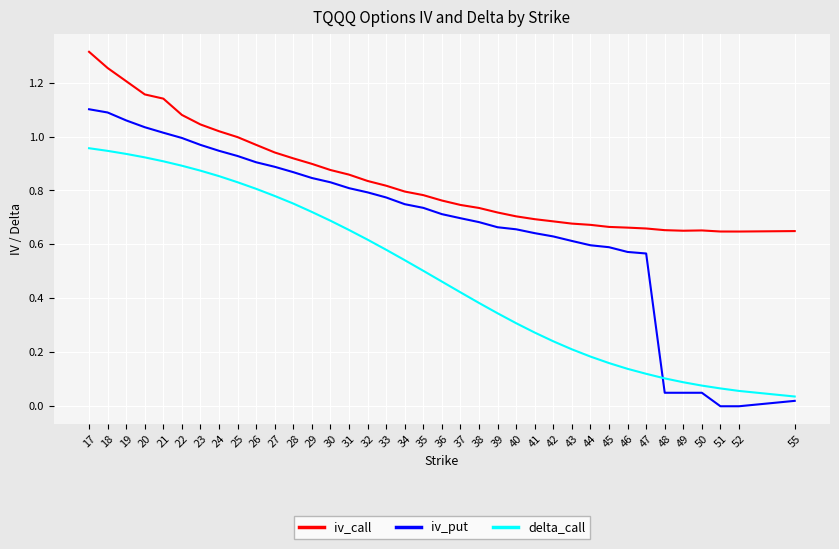

Rank the series at 25 from highest to lowest value.

iv_call, iv_put, delta_call